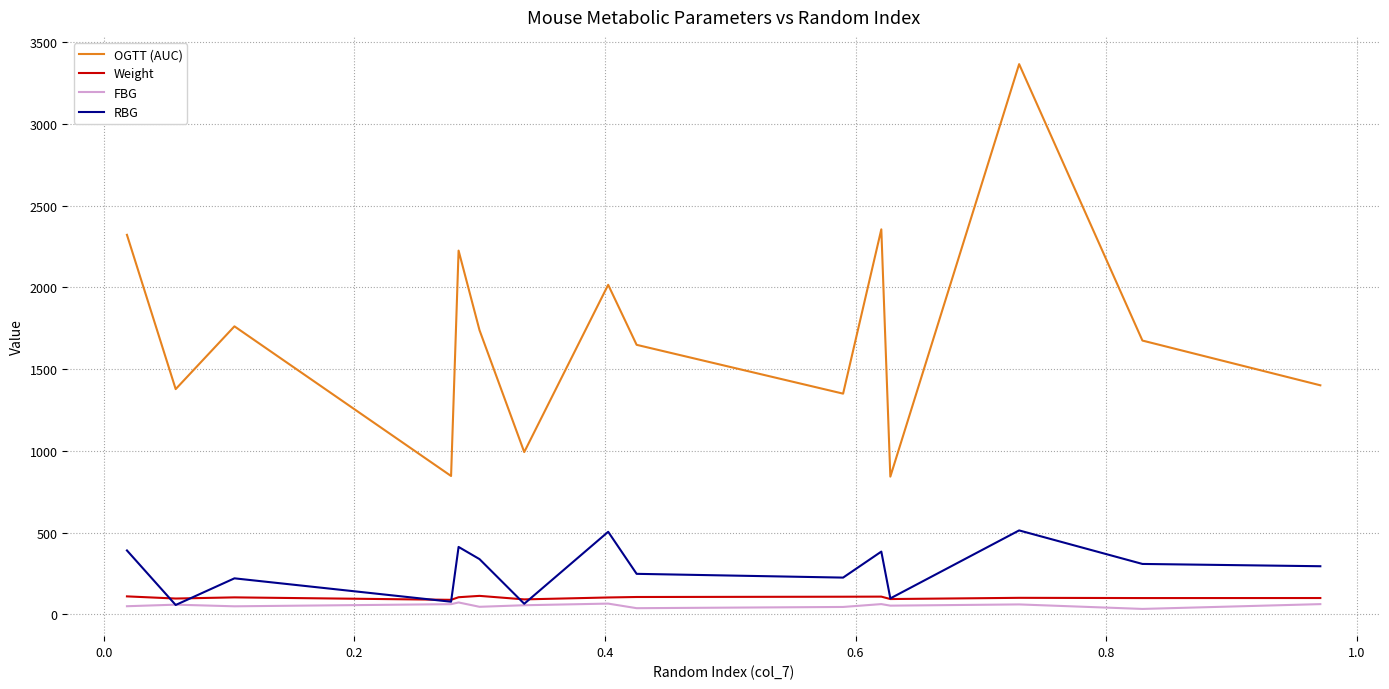

Which series has the widest spread of values?

OGTT (AUC)